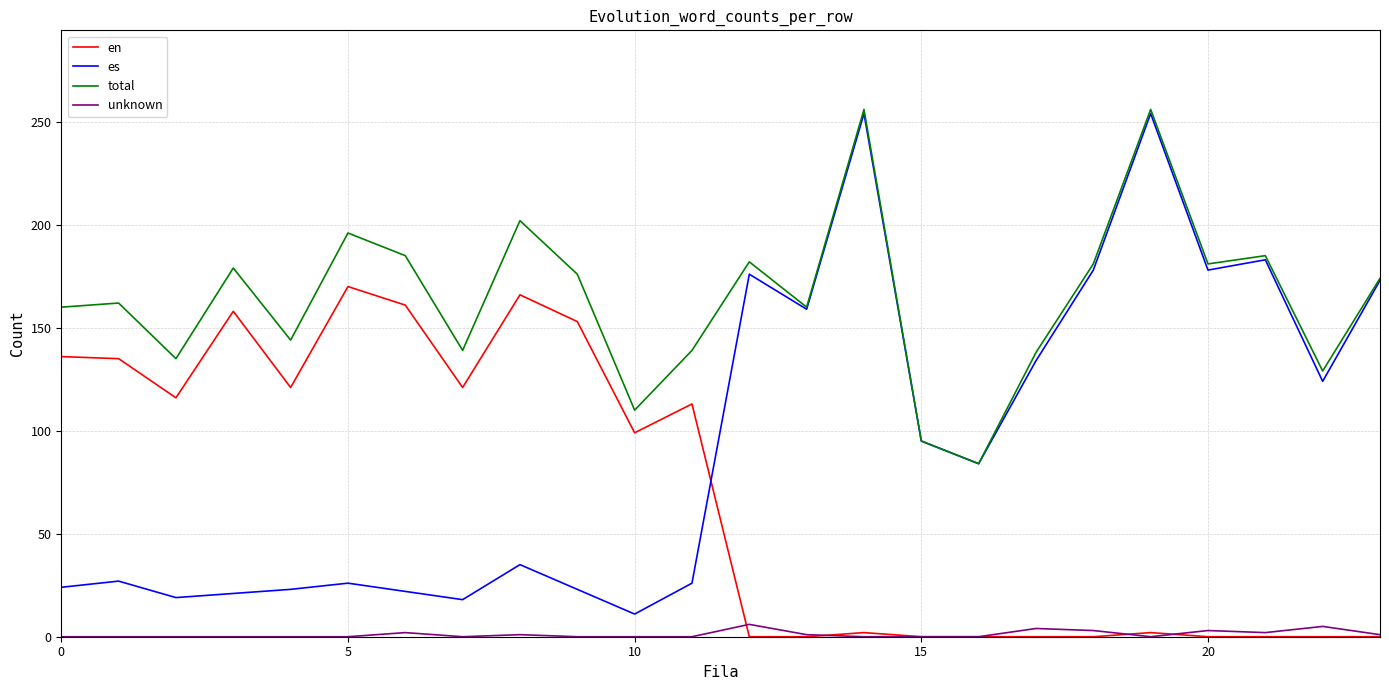

Which series has the largest total across all categories?

total